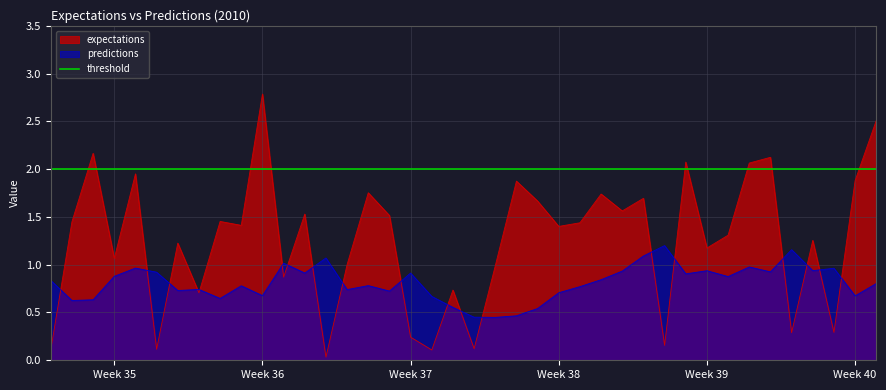

True or false: expectations and predictions intersect in this chart.

True